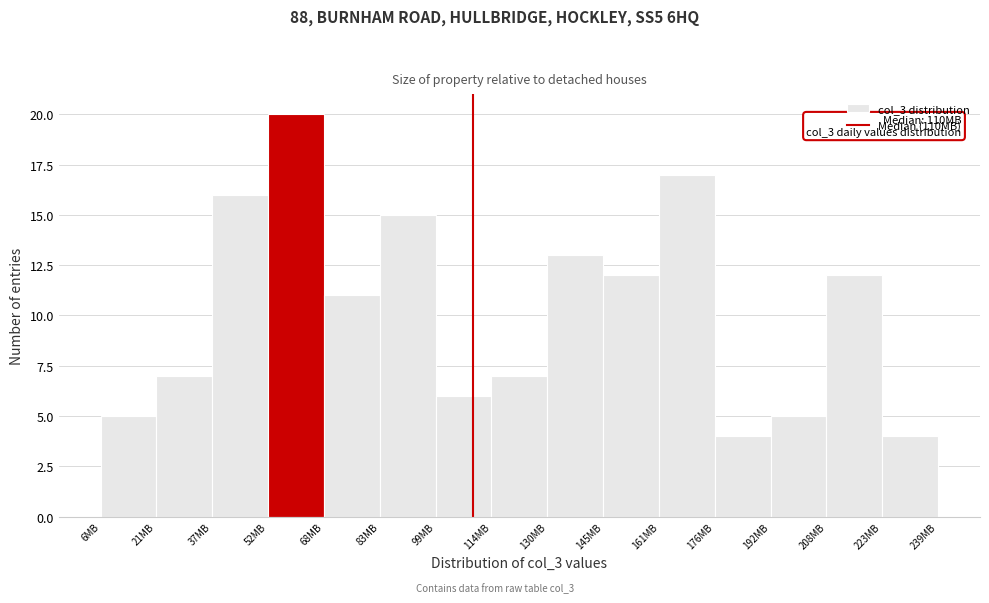

Over which range of the x-axis is the bar tallest?

52 to 68